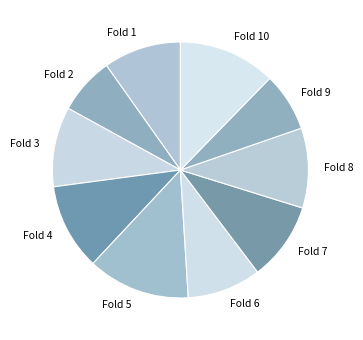

True or false: Fold 2 accounts for 1% of the total.

False